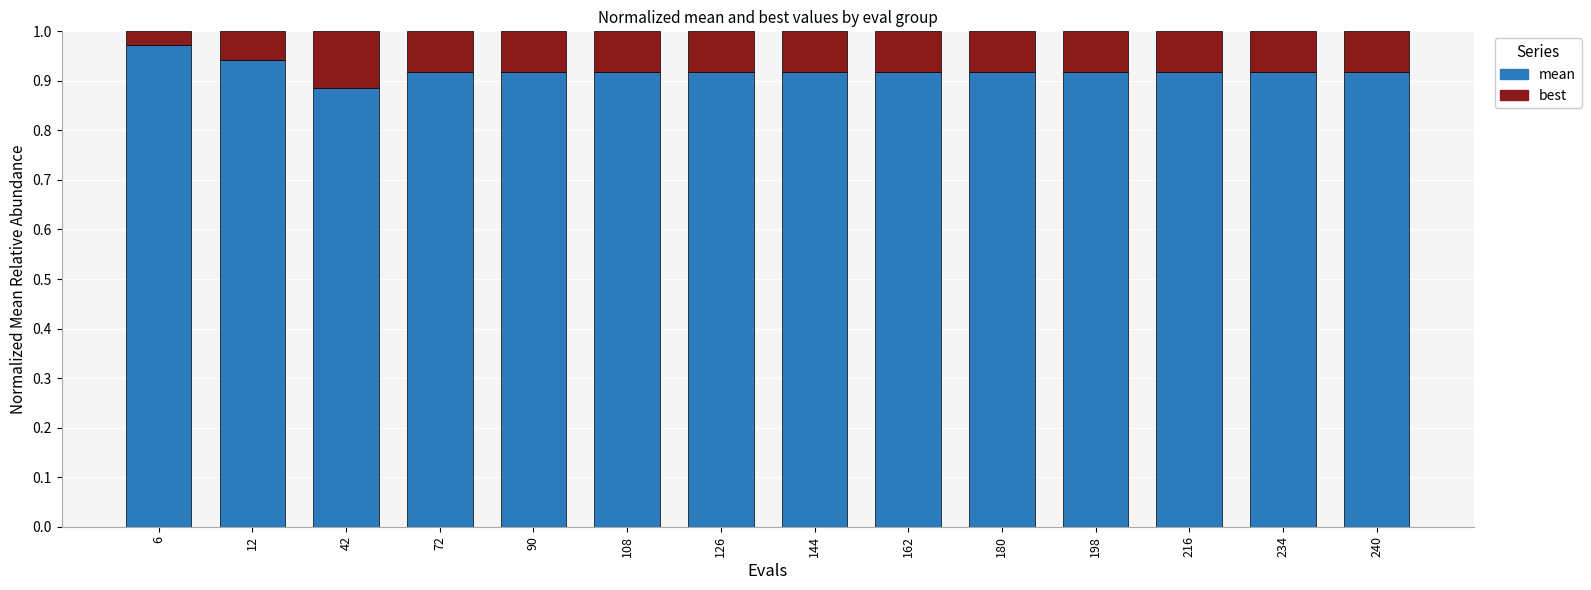

List the series in order of their overall mean, lowest first.

best, mean